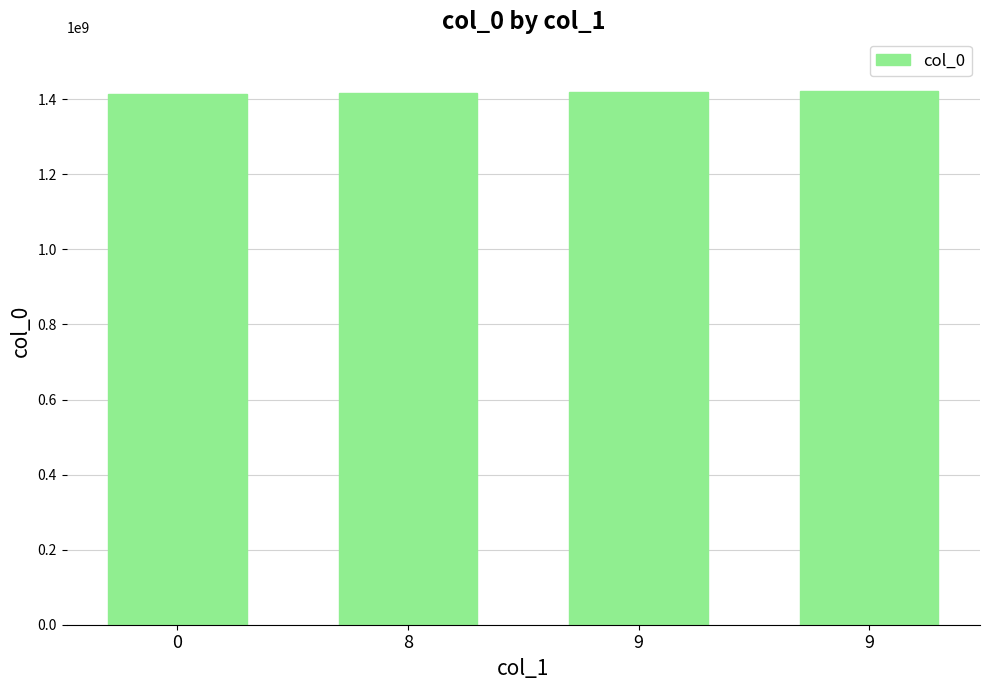

How many bars are there in total?

4